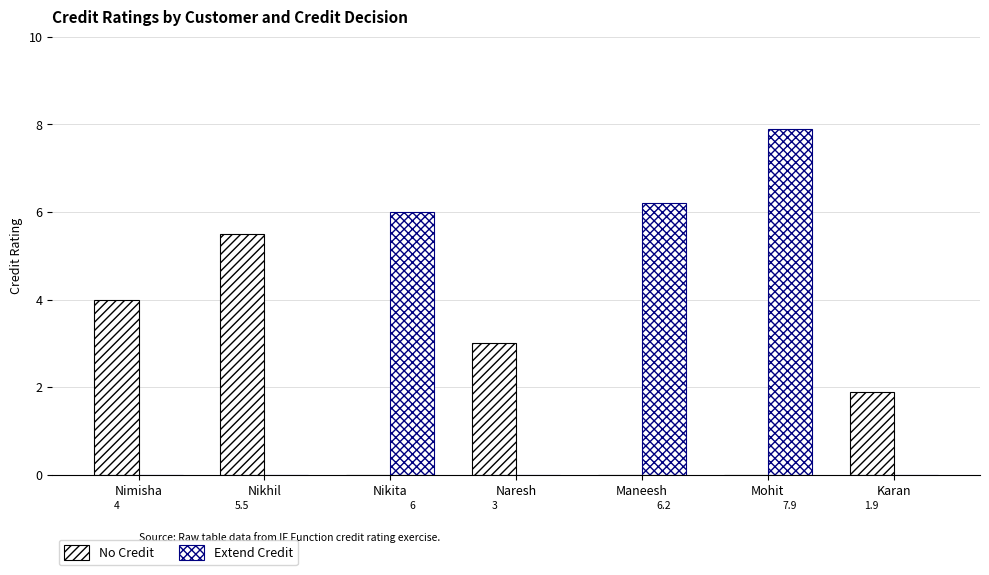

Are the bars grouped side by side (vs. stacked)?

Yes